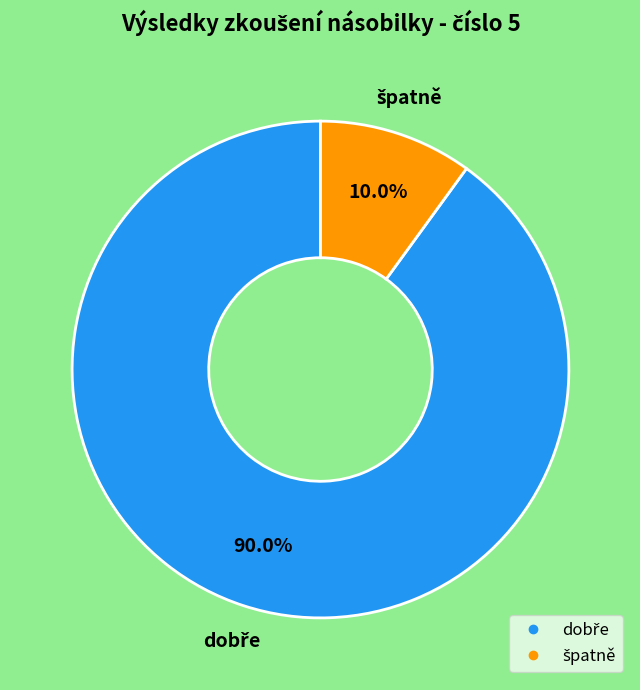

How many segments does this pie chart have?

2